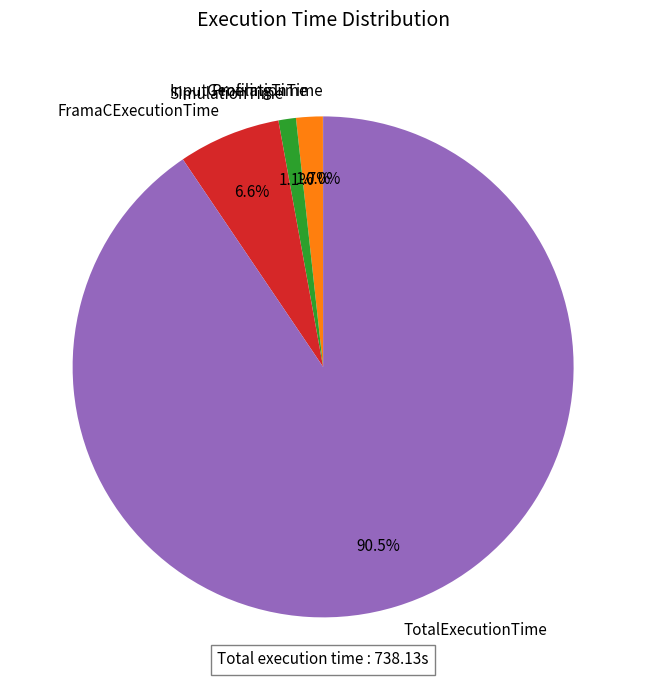

Which category has the biggest portion of the pie?

TotalExecutionTime